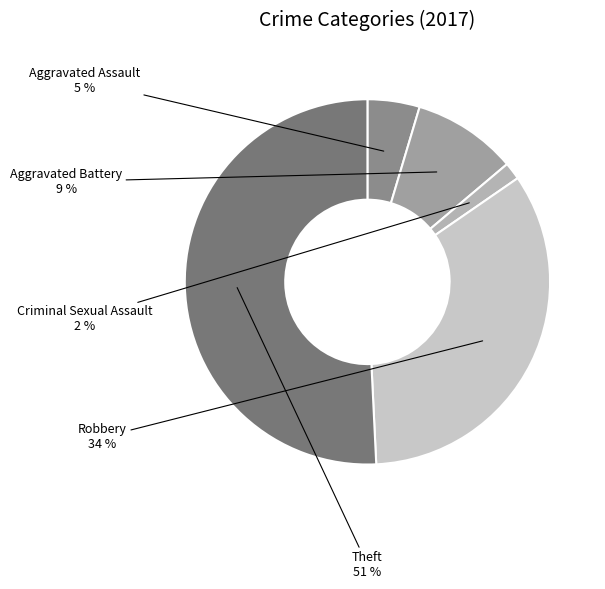

To the nearest percent, what is the average slice percentage?

20%